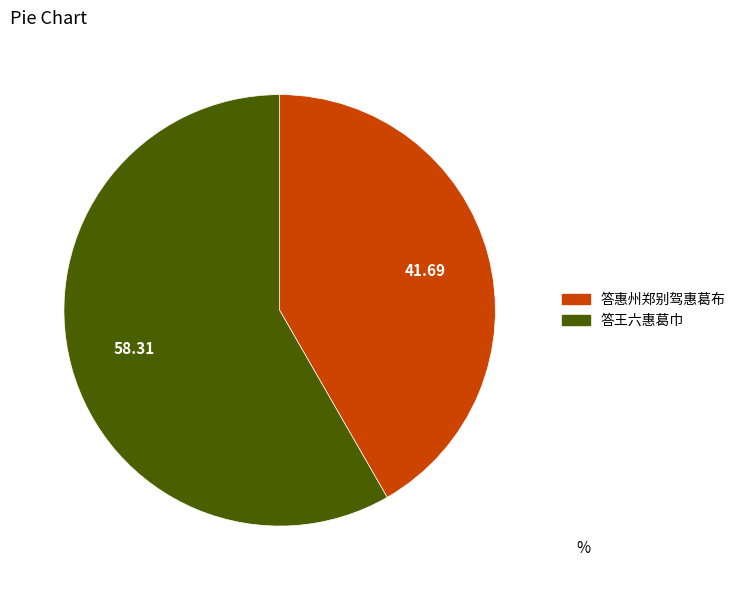

Rank the categories by value from lowest to highest.

答惠州郑别驾惠葛布, 答王六惠葛巾